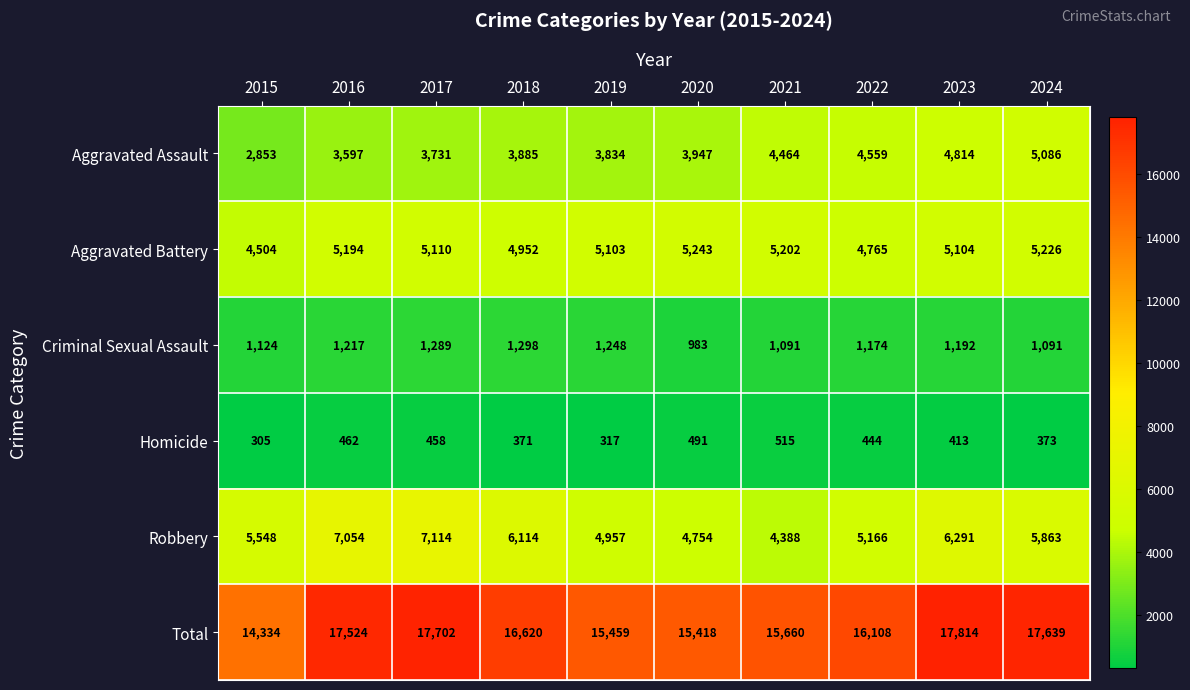

What is the sum of the Aggravated Assault values at 2015 and 2021?

7317